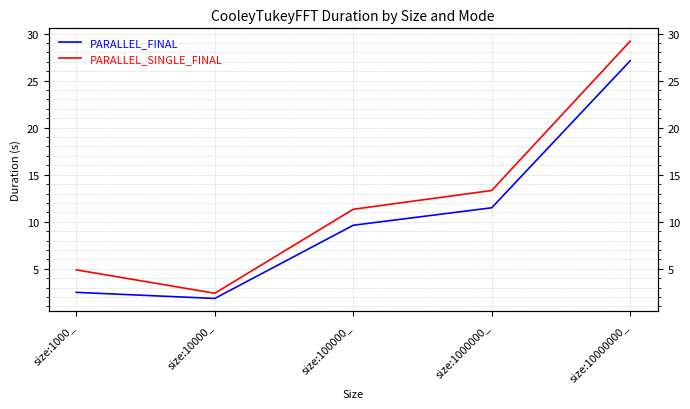

Which series has the largest total across all categories?

PARALLEL_SINGLE_FINAL